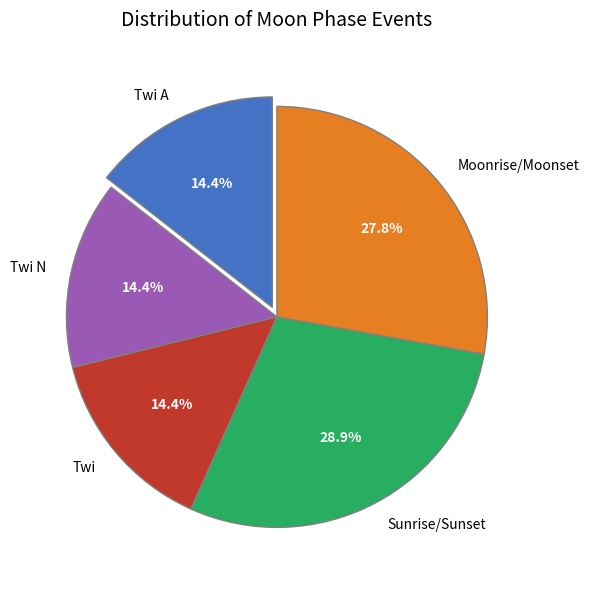

Count the number of slices in the pie.

5